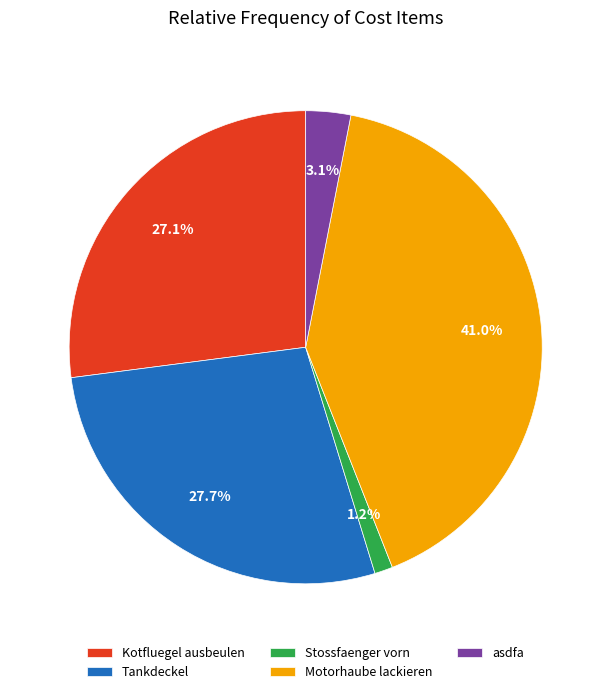

What percentage is NOT represented by Motorhaube lackieren?

59.0%